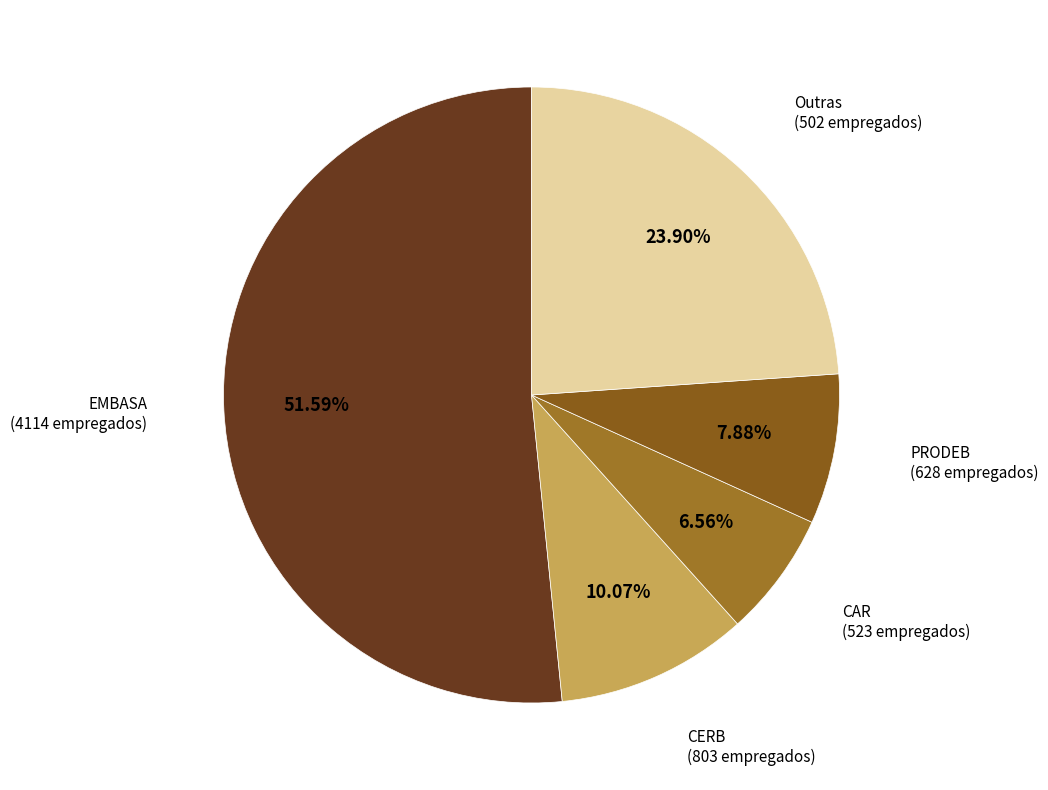

Does CAR (523 empregados) account for over 50% of the chart?

No